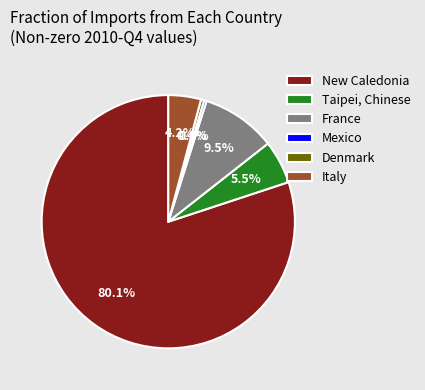

The Mexico slice represents 11% of the pie. True or false?

False